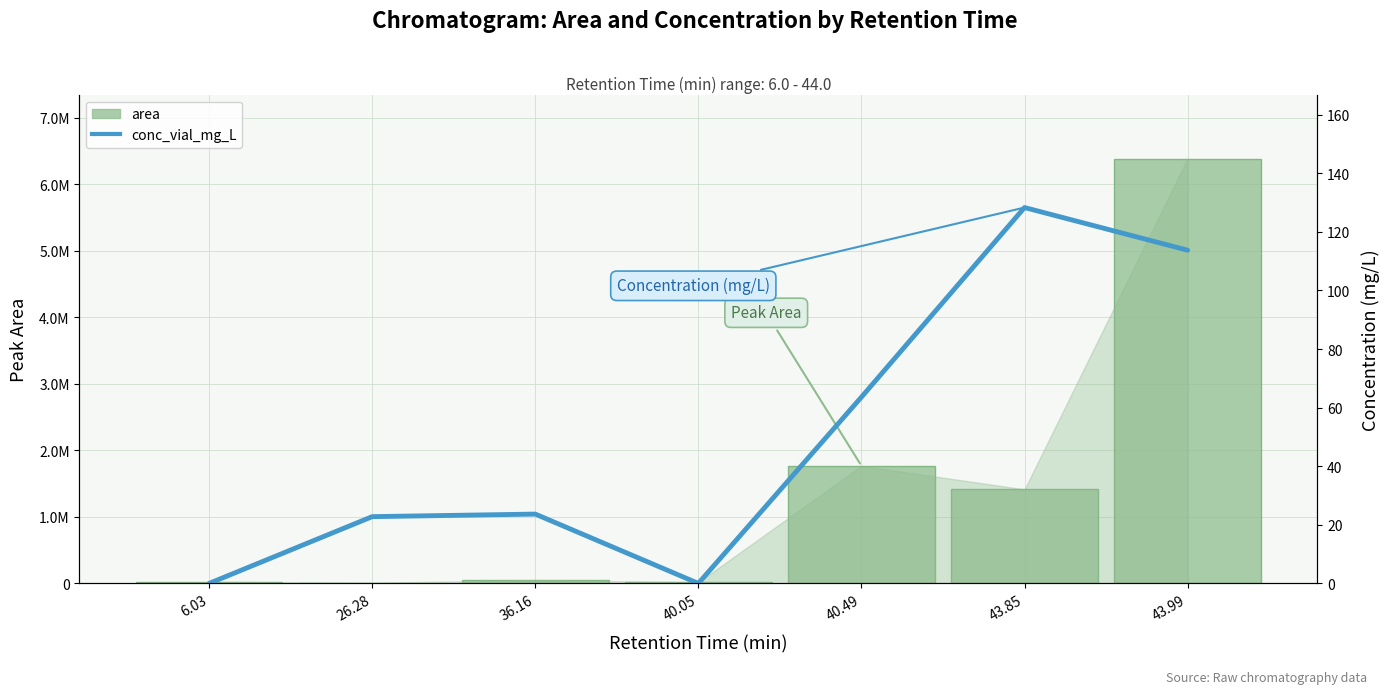

What value does the conc_vial_mg_L series have at 43.99?

113.7